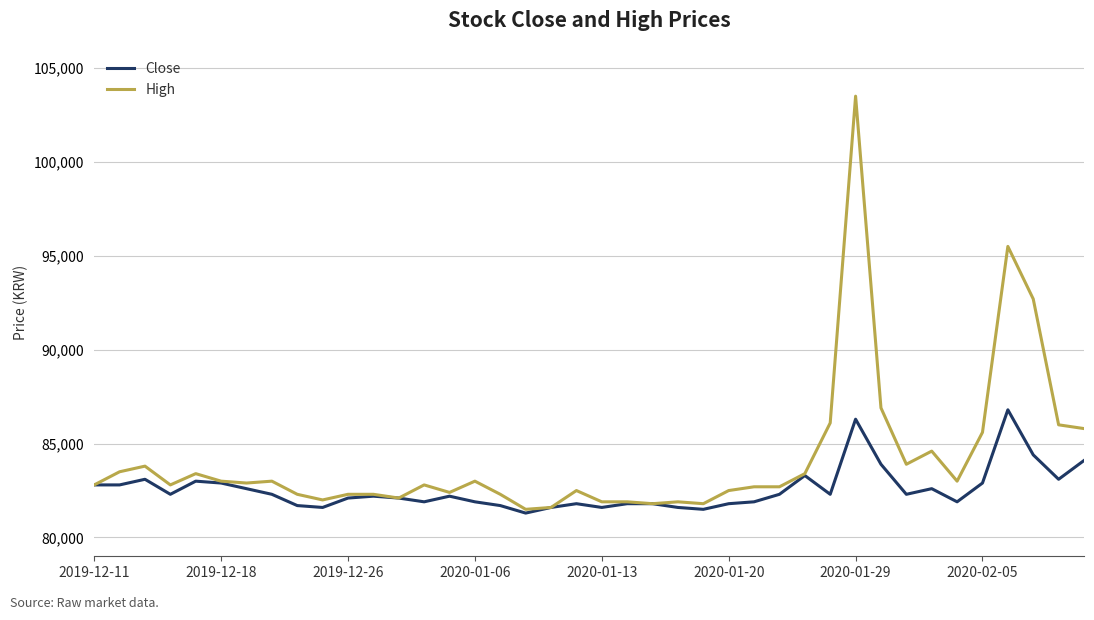

List the series in order of their peak value, highest first.

High, Close